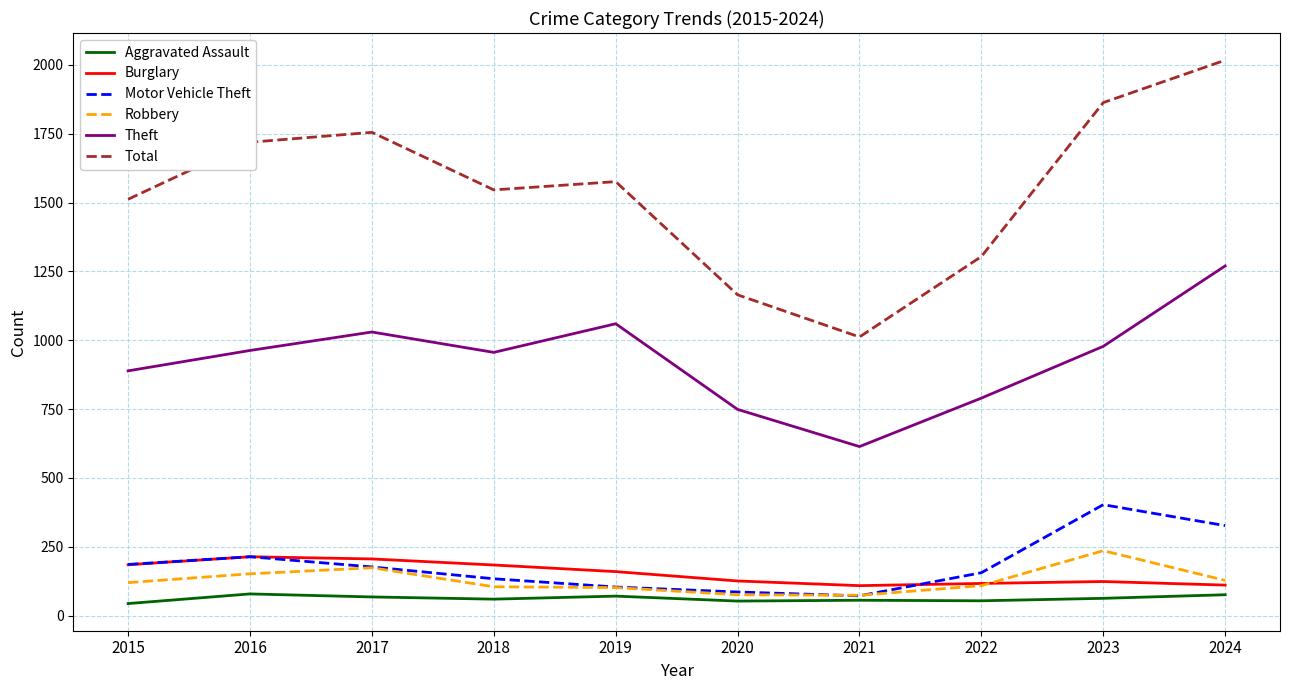

Is it true that Burglary equals 214 at 2016?

True